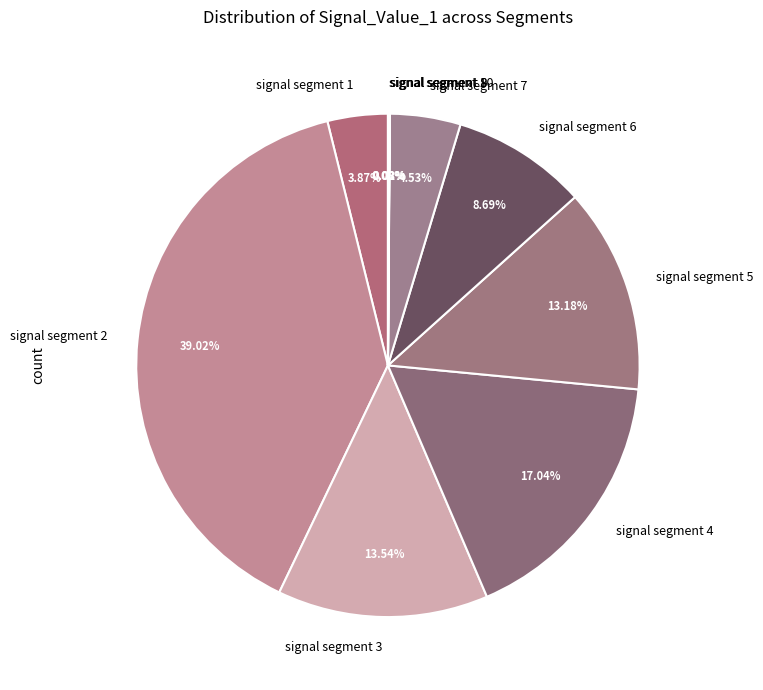

Combined, what portion of the pie is signal segment 5 and signal segment 2?

52.2%